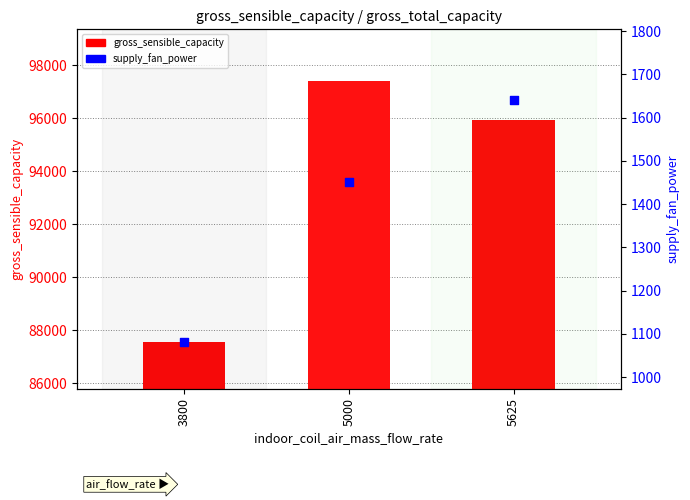

At which category is the sum across all series the highest?

5000